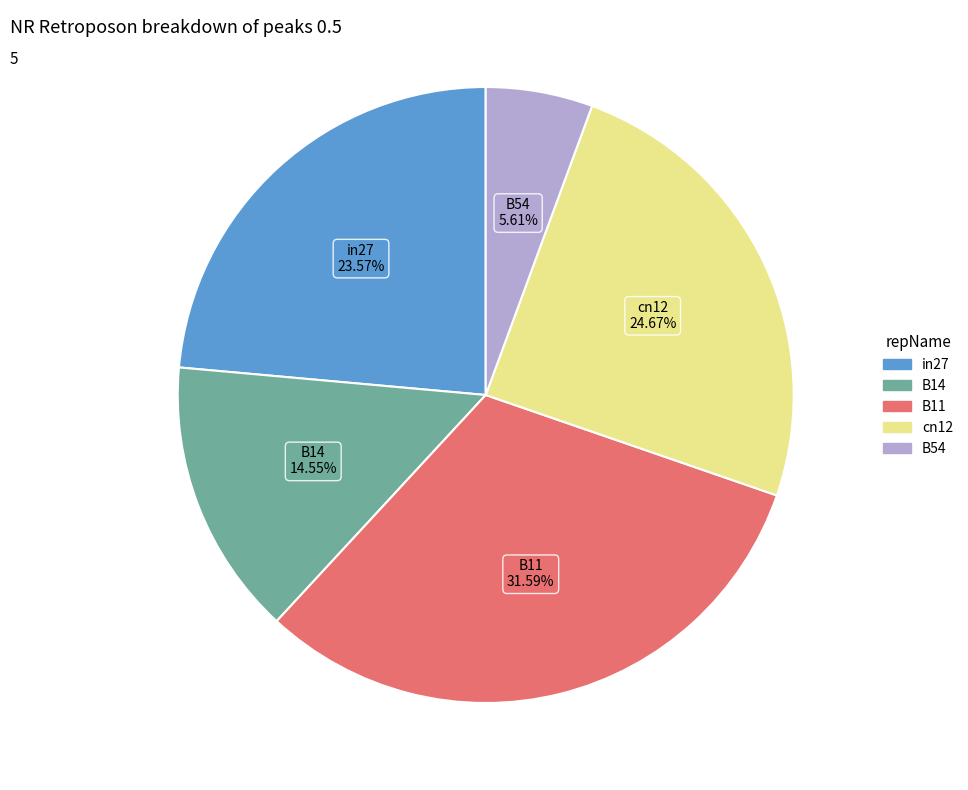

How many slices are in this pie chart?

5